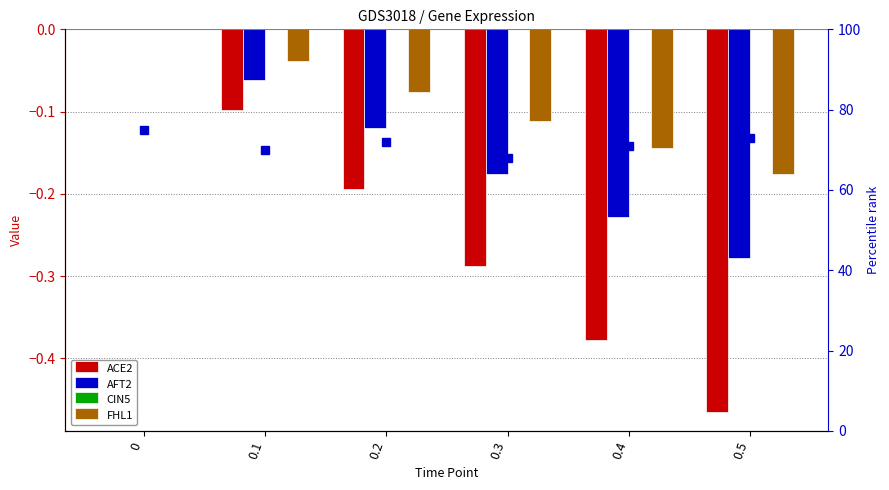

Reading right to left, extract all data points from this chart.

ACE2: 0.5=-0.5	0.4=-0.4	0.3=-0.3	0.2=-0.2	0.1=-0.1	0=0.0
AFT2: 0.5=-0.3	0.4=-0.2	0.3=-0.2	0.2=-0.1	0.1=-0.1	0=0.0
CIN5: 0.5=0.0	0.4=0.0	0.3=0.0	0.2=0.0	0.1=0.0	0=0.0
FHL1: 0.5=-0.2	0.4=-0.1	0.3=-0.1	0.2=-0.1	0.1=-0.0	0=0.0
percentile rank within the sample: 0.5=73.0	0.4=71.0	0.3=68.0	0.2=72.0	0.1=70.0	0=75.0